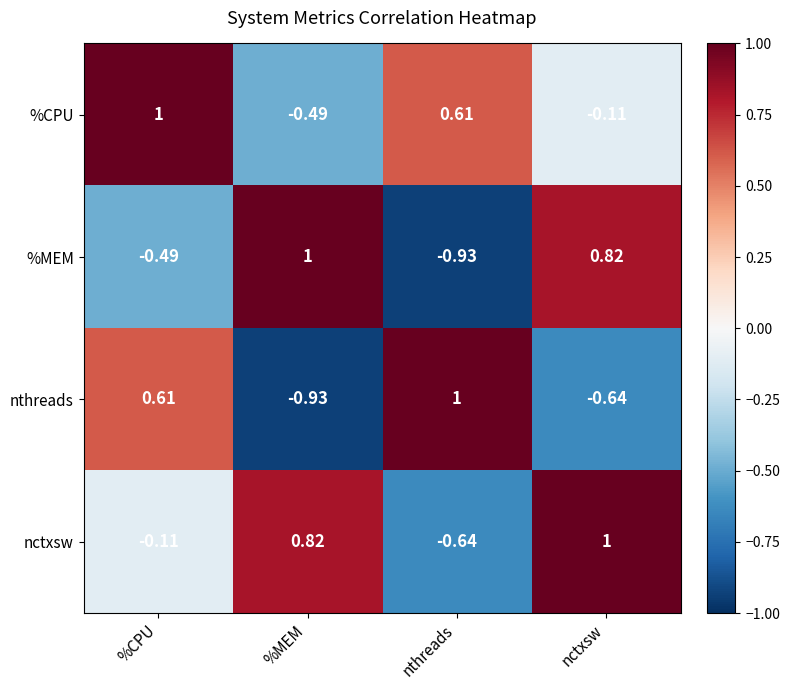

Between %CPU and nthreads, which series saw the biggest shift?

nctxsw